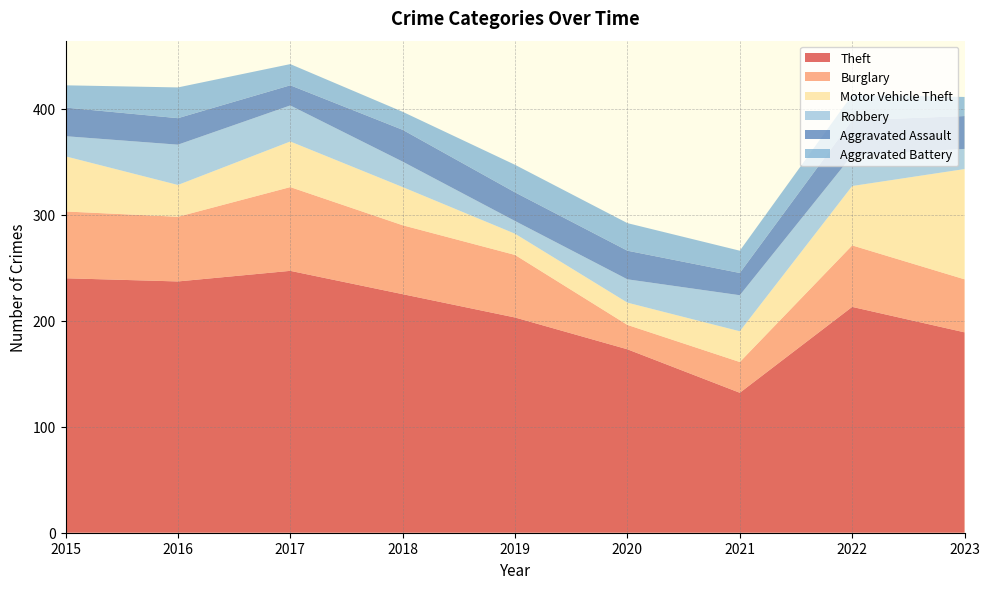

Reading right to left, list all the values displayed in this chart.

Theft: 189	213	132	173	203	225	247	237	240
Burglary: 50	58	29	23	59	65	79	61	63
Motor Vehicle Theft: 104	56	29	21	20	36	43	30	52
Robbery: 19	29	34	22	12	24	34	38	19
Aggravated Assault: 31	33	21	27	27	30	19	25	27
Aggravated Battery: 18	24	21	26	26	17	20	29	21